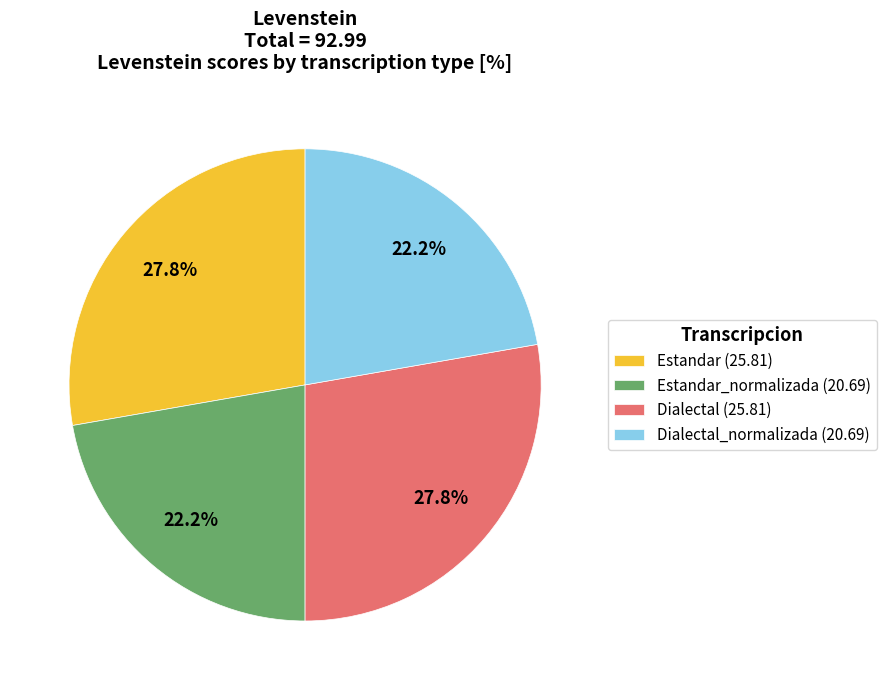

Approximately how many times larger is the value at Dialectal (25.81) compared to Estandar (25.81)?

1.0